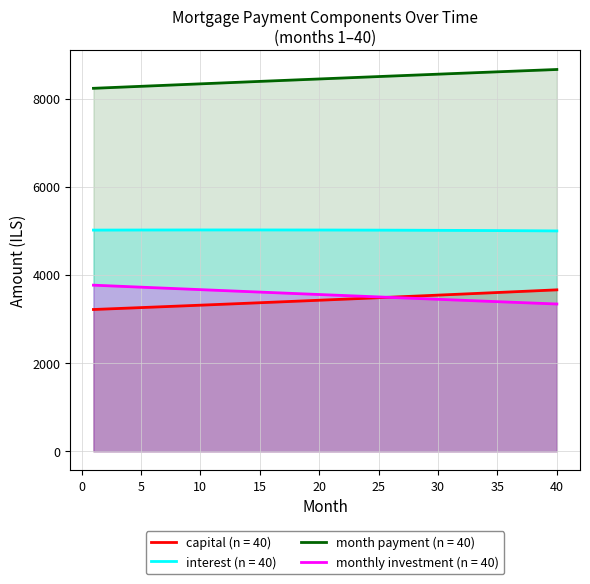

Reading left to right, list all the values displayed in this chart.

capital: 1=3215.8	2=3226.5	3=3237.3	4=3248.1	5=3258.9	6=3269.8	7=3280.7	8=3291.6	9=3302.6	10=3313.6	11=3324.6	12=3335.7	13=3346.8	14=3358.0	15=3369.2	16=3380.4	17=3391.7	18=3403.0	19=3414.3	20=3425.7	21=3437.1	22=3448.6	23=3460.1	24=3471.6	25=3483.2	26=3494.8	27=3506.4	28=3518.1	29=3529.9	30=3541.6	31=3553.4	32=3565.3	33=3577.2	34=3589.1	35=3601.0	36=3613.1	37=3625.1	38=3637.2	39=3649.3	40=3661.5
interest: 1=5016.7	2=5017.3	3=5017.8	4=5018.3	5=5018.7	6=5019.1	7=5019.4	8=5019.7	9=5019.9	10=5020.1	11=5020.2	12=5020.2	13=5020.2	14=5020.2	15=5020.1	16=5019.9	17=5019.7	18=5019.4	19=5019.1	20=5018.7	21=5018.2	22=5017.7	23=5017.1	24=5016.5	25=5015.8	26=5015.0	27=5014.2	28=5013.3	29=5012.4	30=5011.4	31=5010.3	32=5009.2	33=5008.0	34=5006.8	35=5005.5	36=5004.1	37=5002.6	38=5001.1	39=4999.5	40=4997.9
month_payment: 1=8232.5	2=8243.8	3=8255.1	4=8266.4	5=8277.6	6=8288.9	7=8300.1	8=8311.3	9=8322.5	10=8333.7	11=8344.8	12=8356.0	13=8367.1	14=8378.2	15=8389.3	16=8400.3	17=8411.4	18=8422.4	19=8433.4	20=8444.4	21=8455.3	22=8466.3	23=8477.2	24=8488.1	25=8499.0	26=8509.8	27=8520.7	28=8531.5	29=8542.3	30=8553.0	31=8563.8	32=8574.5	33=8585.2	34=8595.9	35=8606.5	36=8617.1	37=8627.7	38=8638.3	39=8648.8	40=8659.4
monthly_investment: 1=3767.5	2=3756.2	3=3744.9	4=3733.6	5=3722.4	6=3711.1	7=3699.9	8=3688.7	9=3677.5	10=3666.3	11=3655.2	12=3644.0	13=3632.9	14=3621.8	15=3610.7	16=3599.7	17=3588.6	18=3577.6	19=3566.6	20=3555.6	21=3544.7	22=3533.7	23=3522.8	24=3511.9	25=3501.0	26=3490.2	27=3479.3	28=3468.5	29=3457.7	30=3447.0	31=3436.2	32=3425.5	33=3414.8	34=3404.1	35=3393.5	36=3382.9	37=3372.3	38=3361.7	39=3351.2	40=3340.6